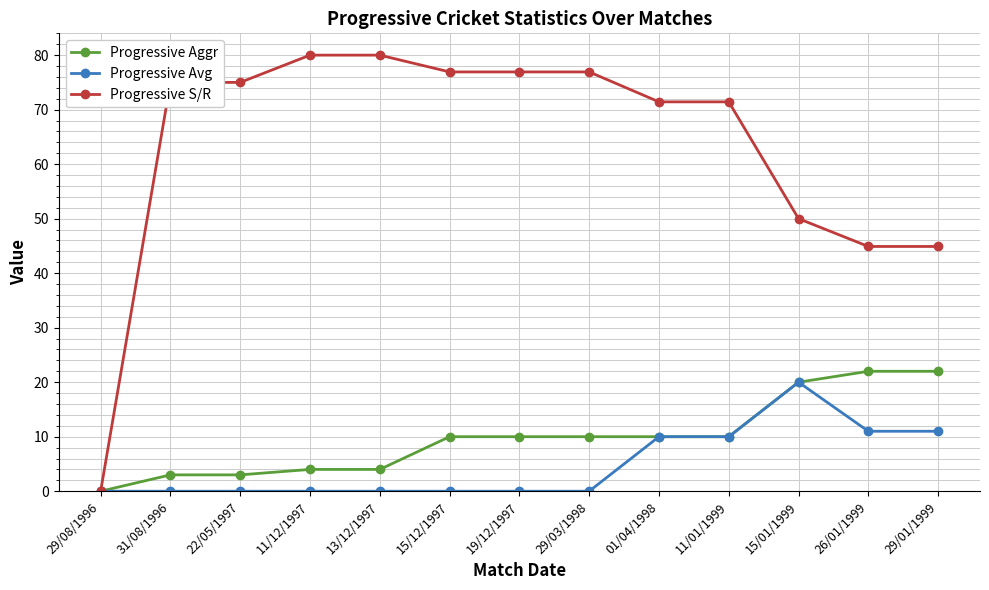

Reading left to right, transcribe all the data shown in this chart.

Progressive Aggr: 0.0	3.0	3.0	4.0	4.0	10.0	10.0	10.0	10.0	10.0	20.0	22.0	22.0
Progressive Avg: 0.0	0.0	0.0	0.0	0.0	0.0	0.0	0.0	10.0	10.0	20.0	11.0	11.0
Progressive S/R: 0.0	75.0	75.0	80.0	80.0	76.9	76.9	76.9	71.4	71.4	50.0	44.9	44.9